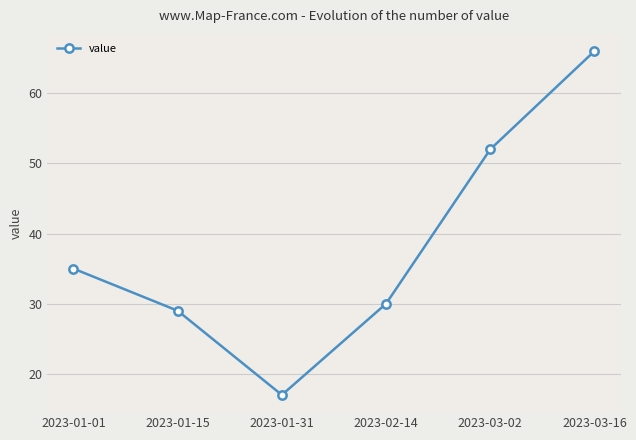

What is the change in value from 2023-01-15 to 2023-02-14?

+1